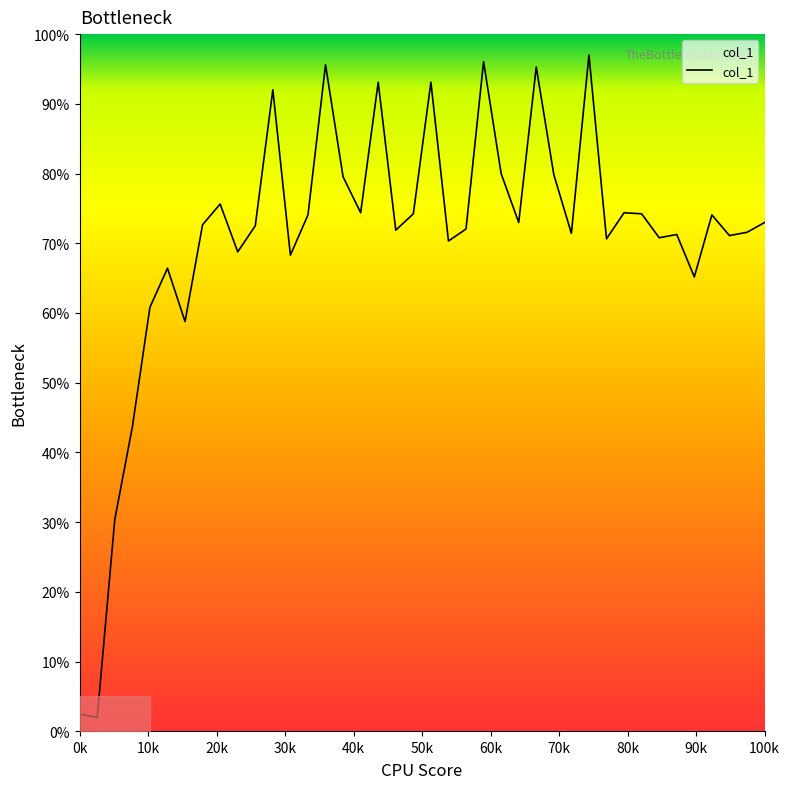

What is the minimum value shown in the chart?

2.0